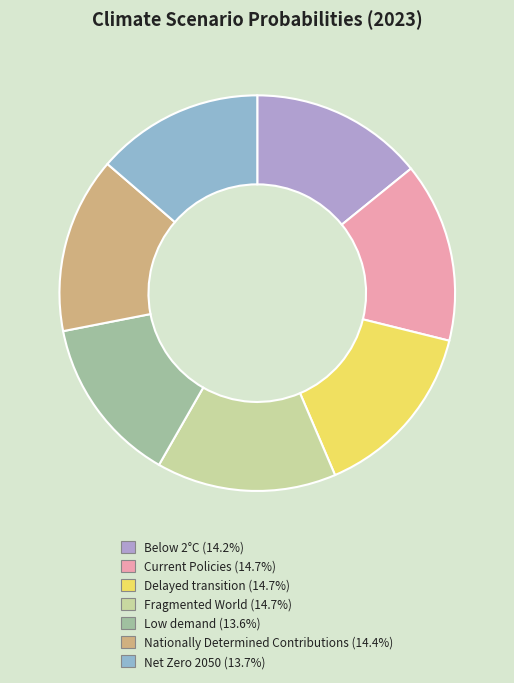

Between Low demand and Below 2°C, which is larger?

Below 2°C